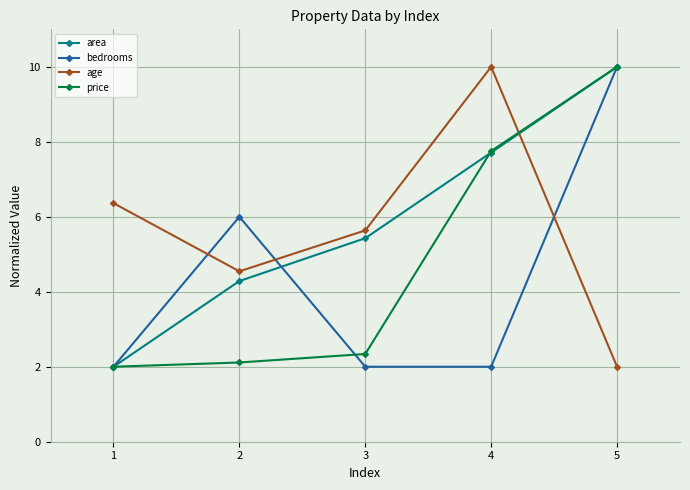

What are all the series names shown in the legend?

area, bedrooms, age, price